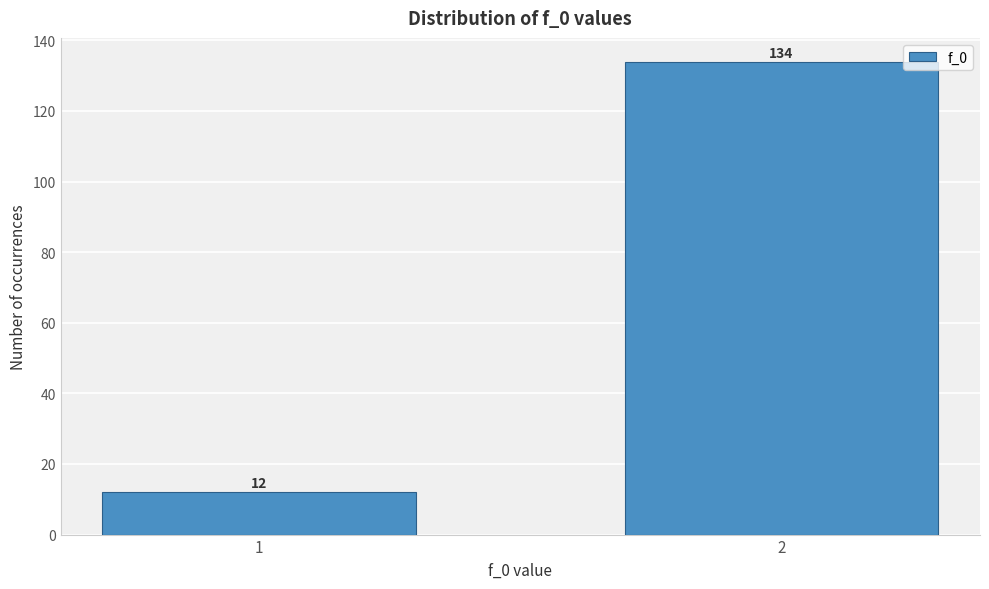

Reading left to right, extract all data points from this chart.

12	134